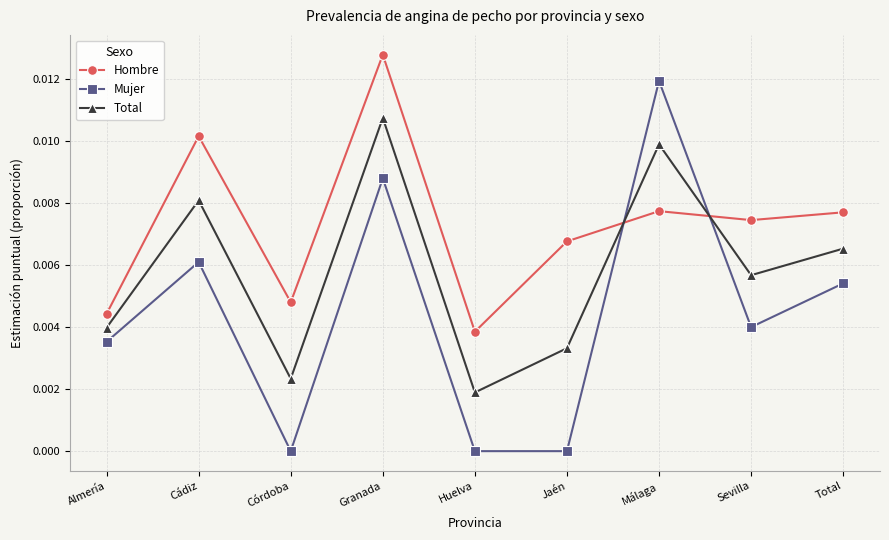

What position from the right is Huelva?

5